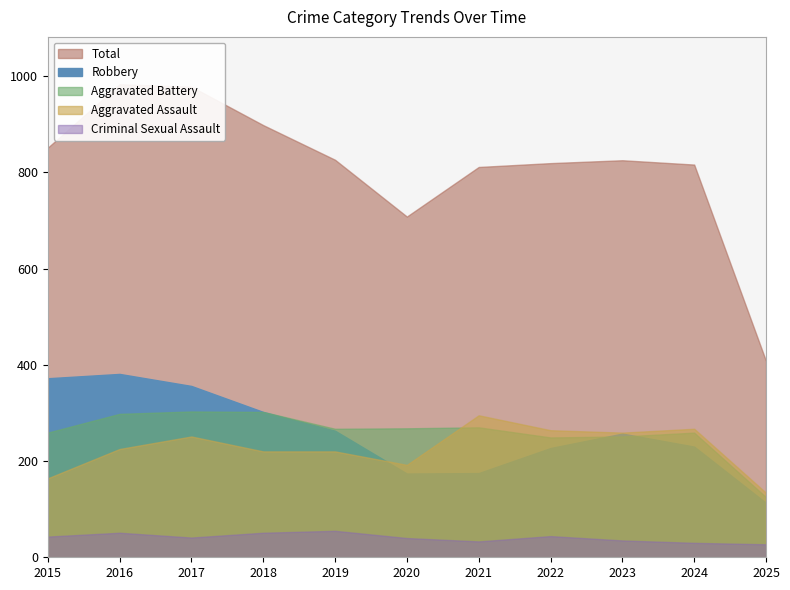

The value of Aggravated Battery at 2017 is 303. True or false?

True